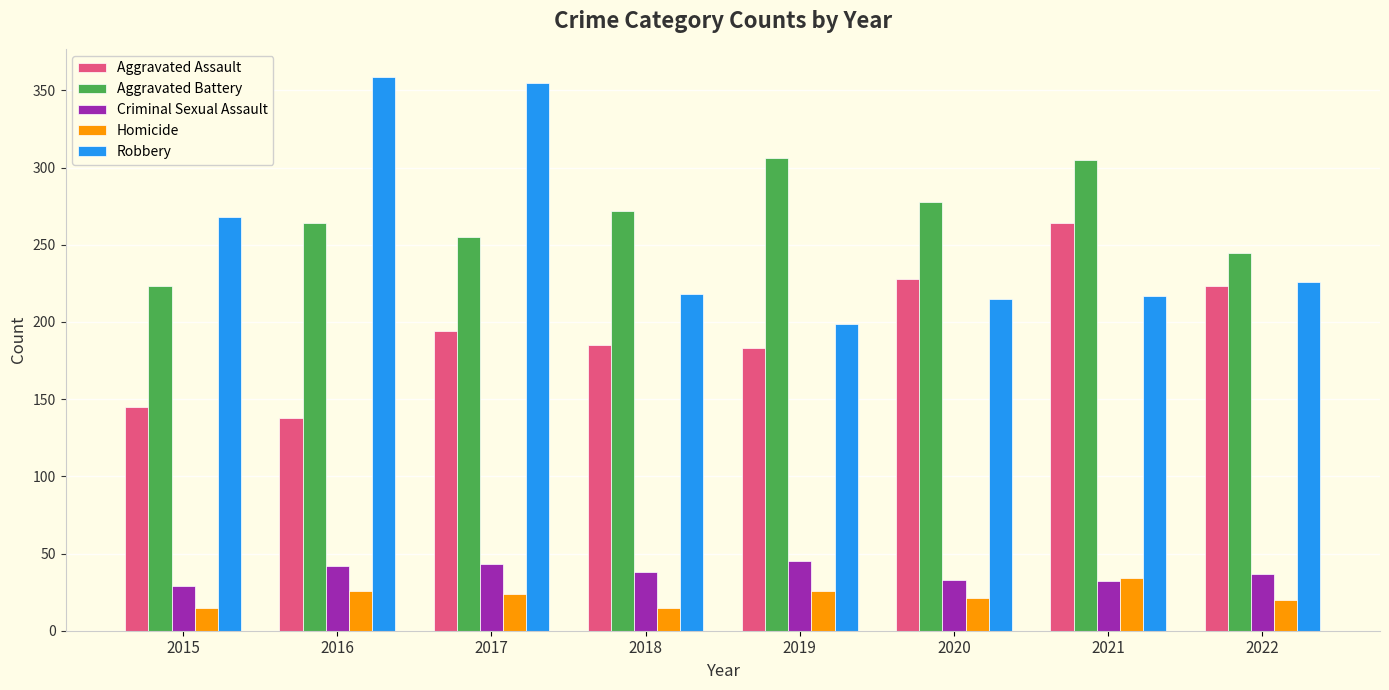

How many groups of bars are there?

8